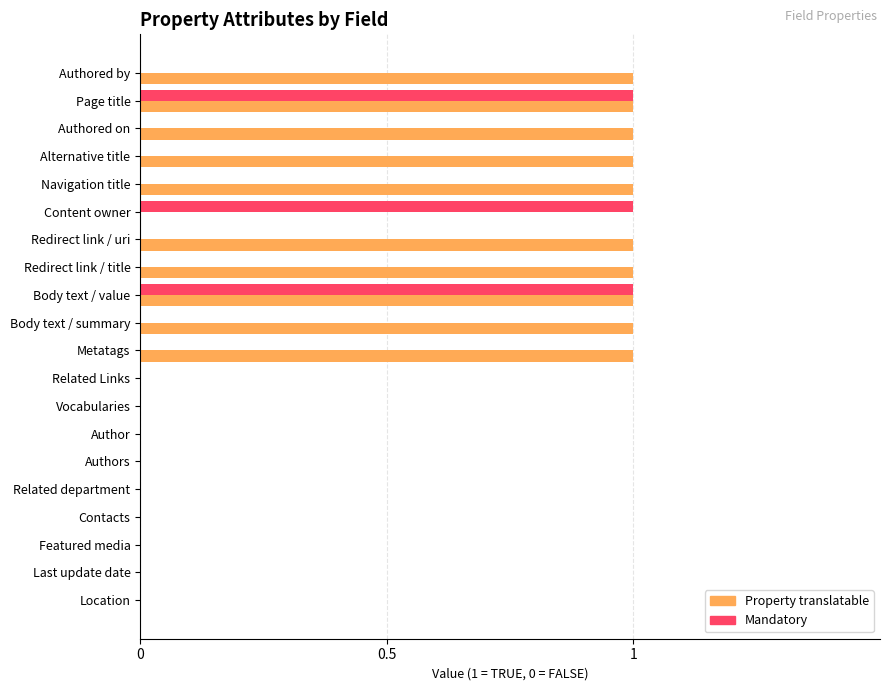

True or false: Mandatory has a value of 0 at Authors.

True